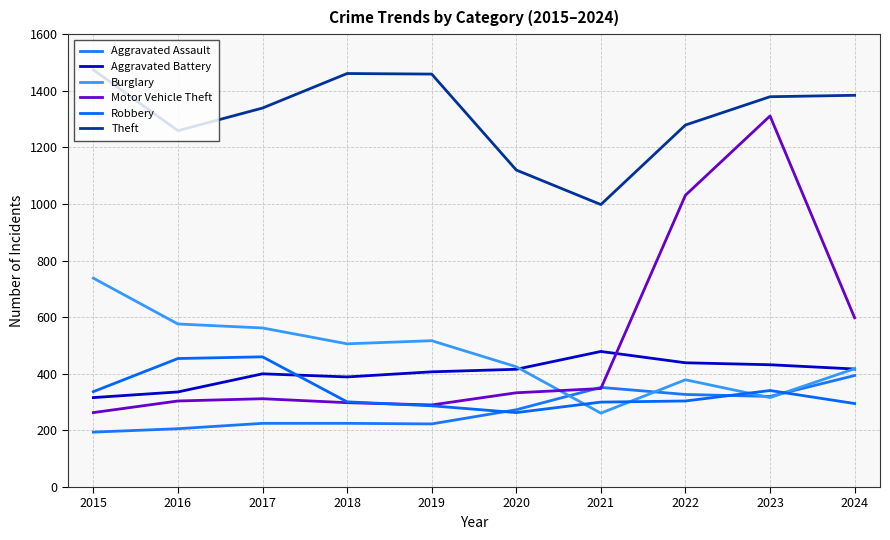

True or false: Aggravated Assault and Theft cross at least once.

False